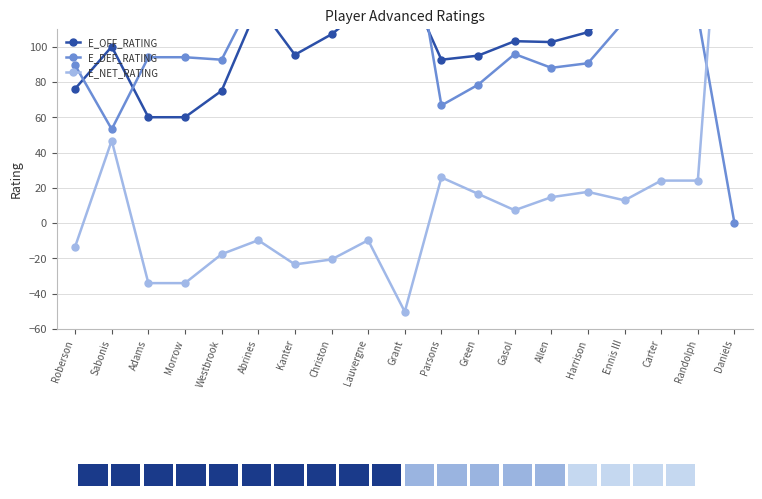

Between Morrow and Green, which is larger?

Green